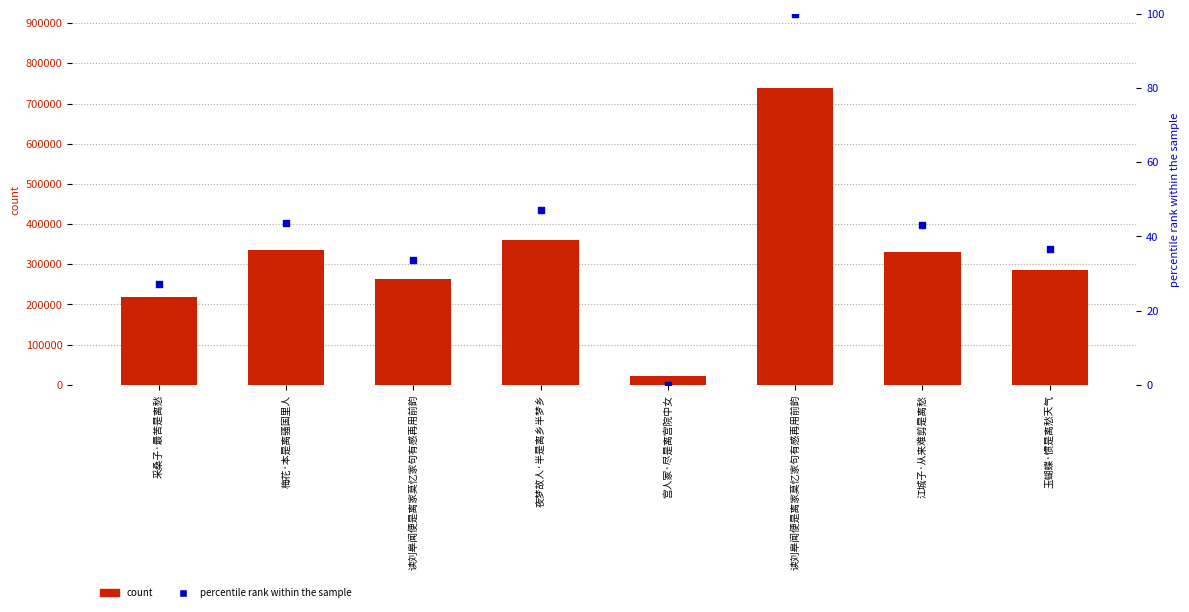

Which series has the largest Y range (max minus min)?

col_0